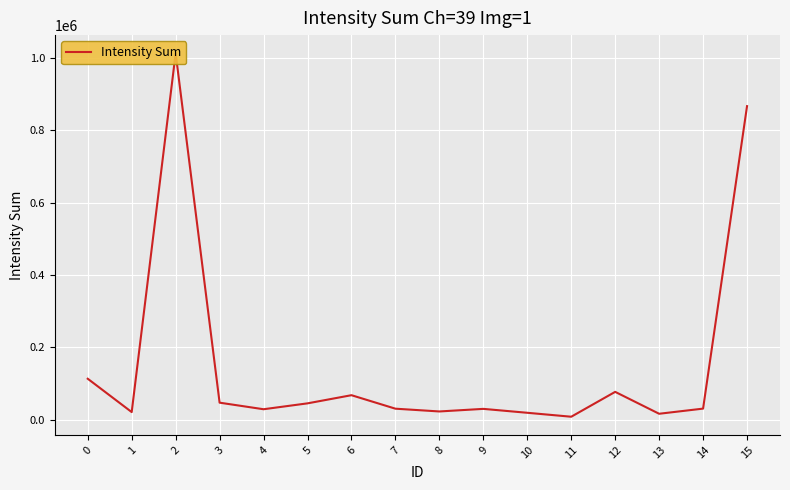

The chart shows a value of 5258 at 10. True or false?

False